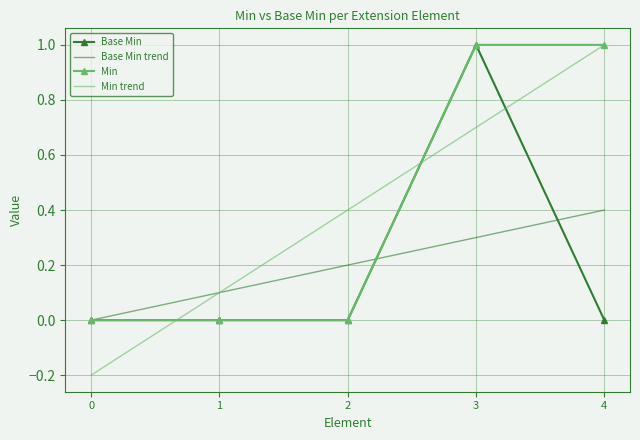

How many categories are shown in the chart?

5